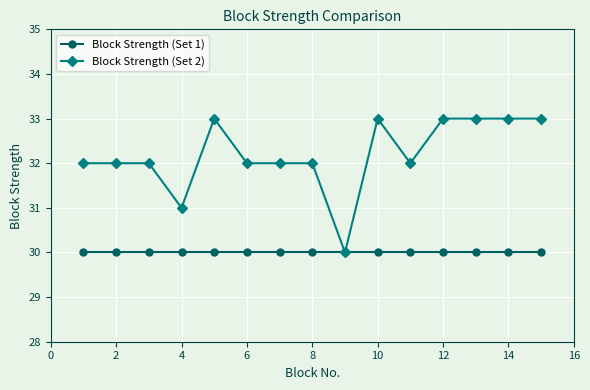

What is the value of the Block Strength (Set 2) point at the 14th from the left?

33